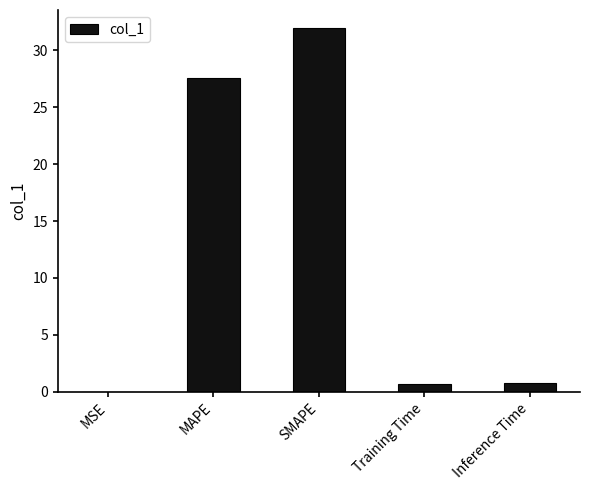

At which label is the value closest to 15?

MAPE